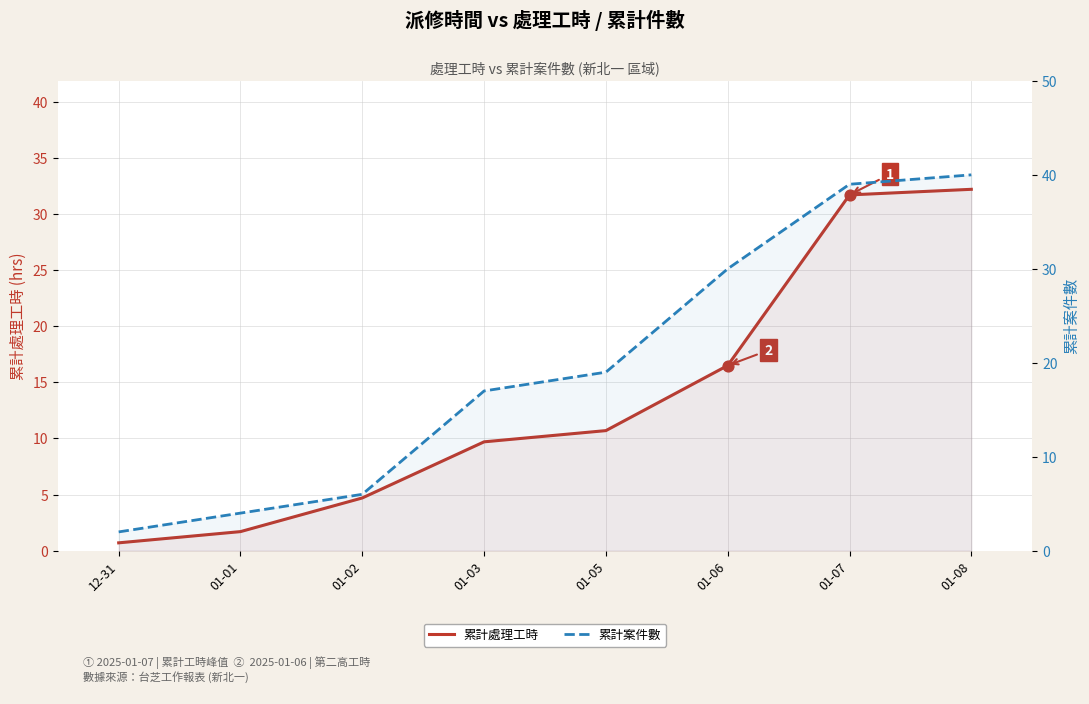

Is the value of 累計案件數 at 01-05 greater than the value of 累計處理工時 at 01-05?

Yes